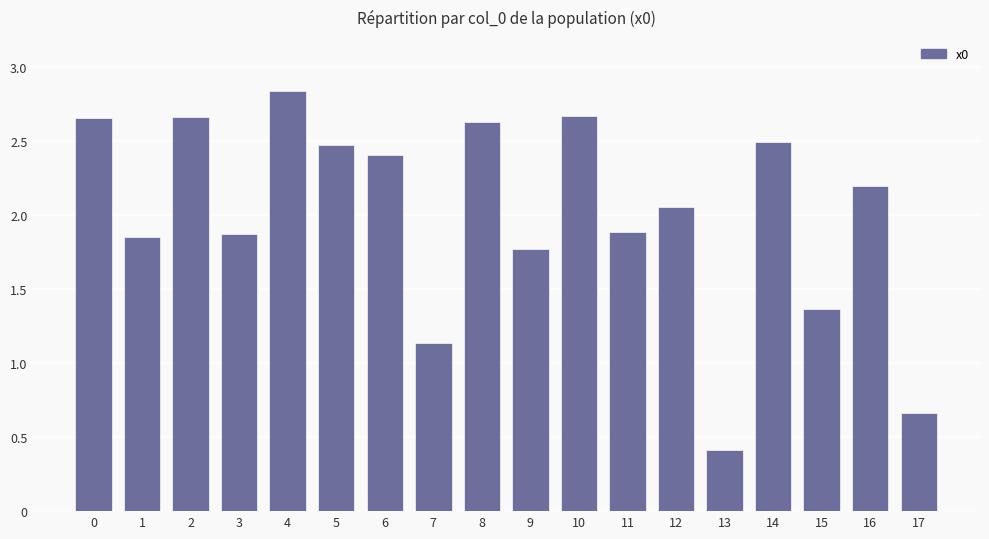

At which label is the value closest to 1?

7